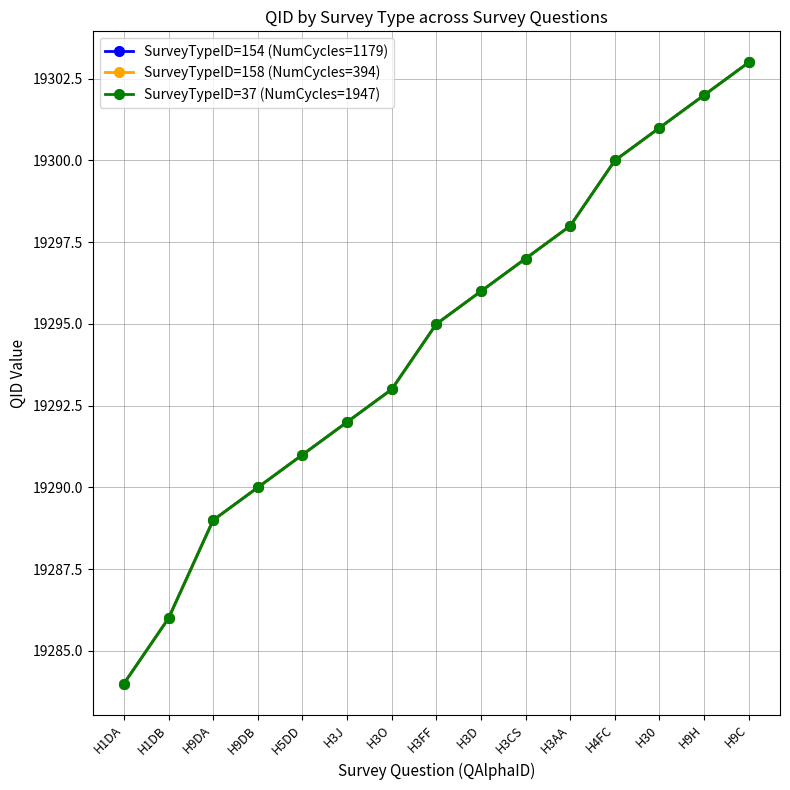

Does the chart display data point markers on the line(s)?

Yes